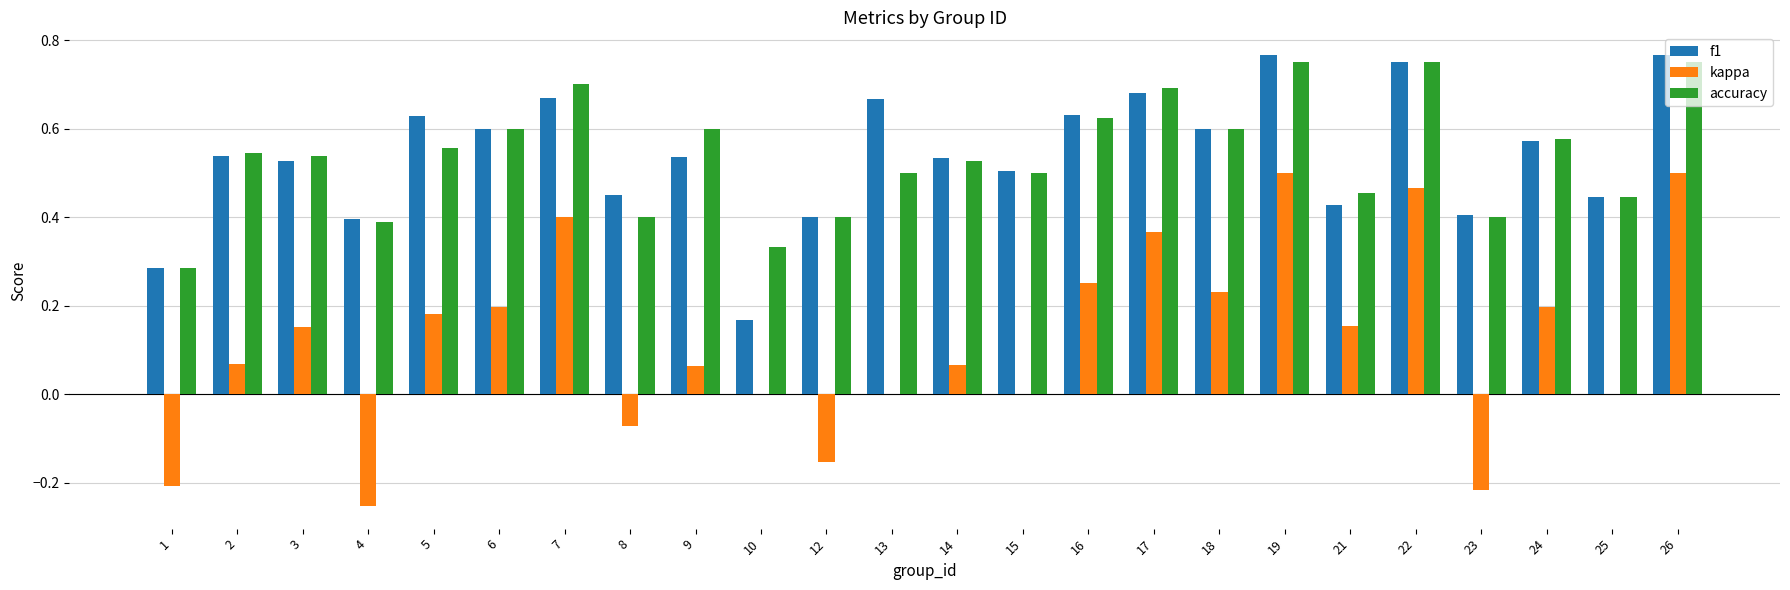

What is the sum of all accuracy values?

12.9